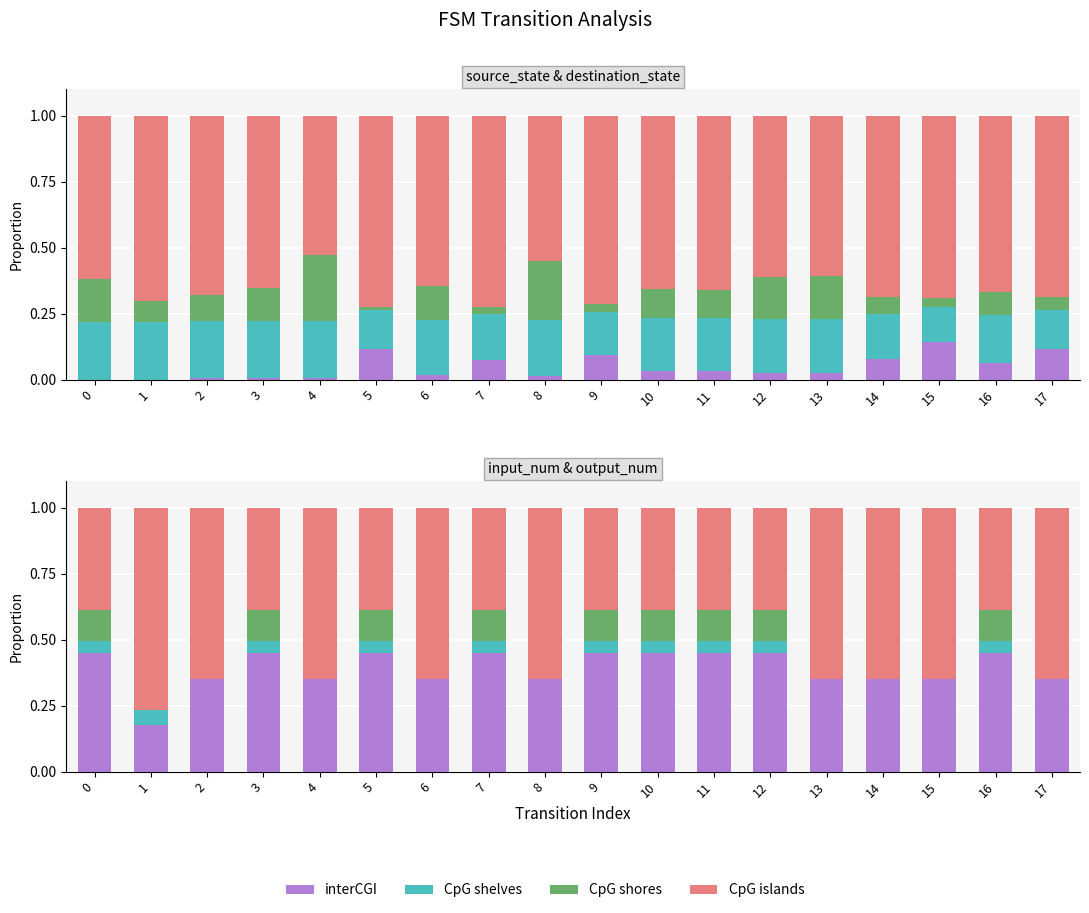

Count the CpG shores values in the range 0 to 1.

18